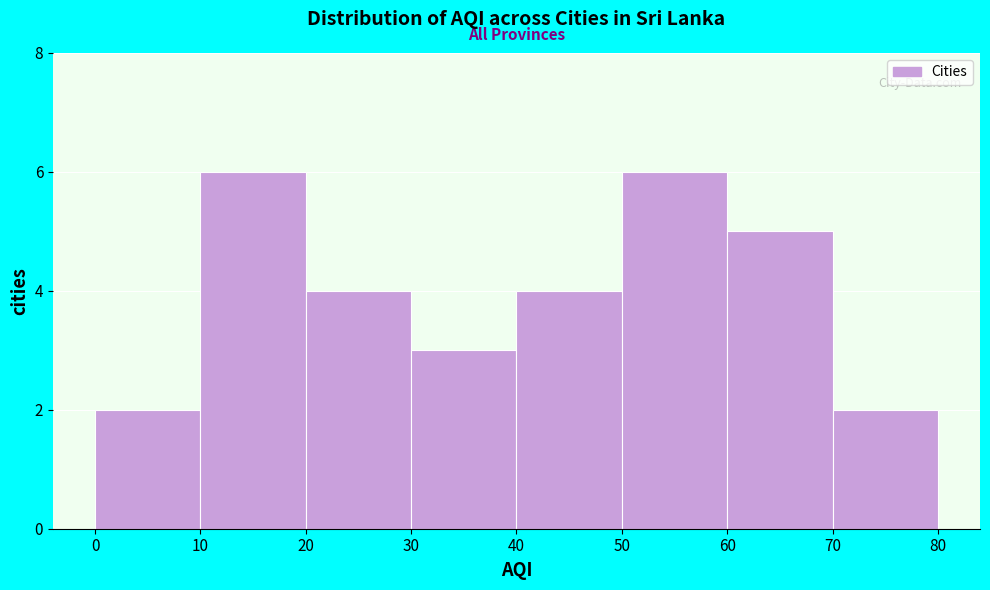

Reading left to right, transcribe this chart: for each bar, give the range it covers on the x-axis and its height. The values are not printed on the chart, so give them approximately, as read against the axis.

0 to 10: 2
10 to 20: 6
20 to 30: 4
30 to 40: 3
40 to 50: 4
50 to 60: 6
60 to 70: 5
70 to 80: 2